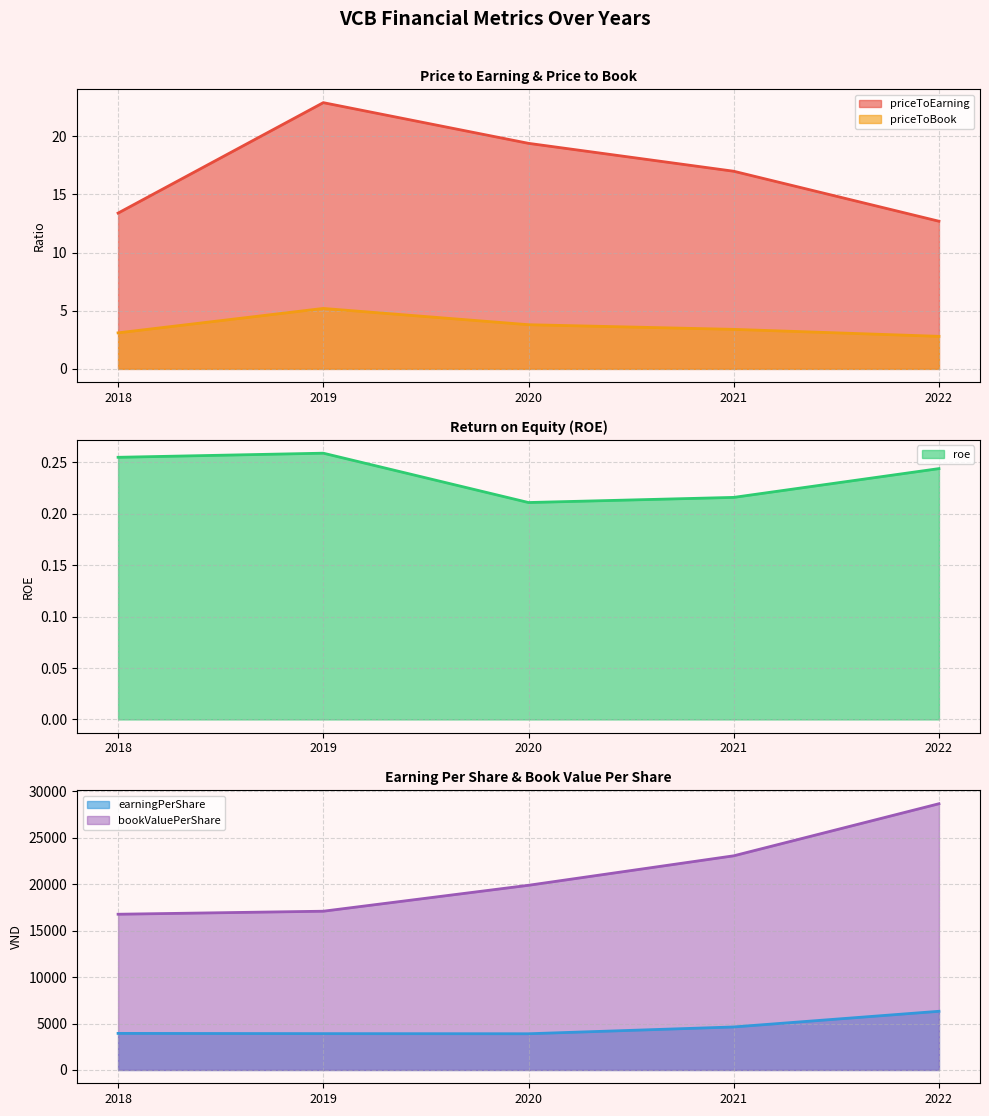

What is the value of the priceToBook point at the 4th from the left?

3.4